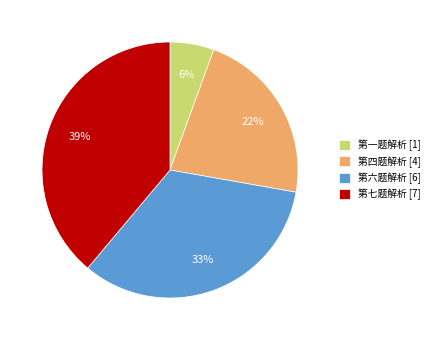

To the nearest percent, what is the average slice percentage?

25%